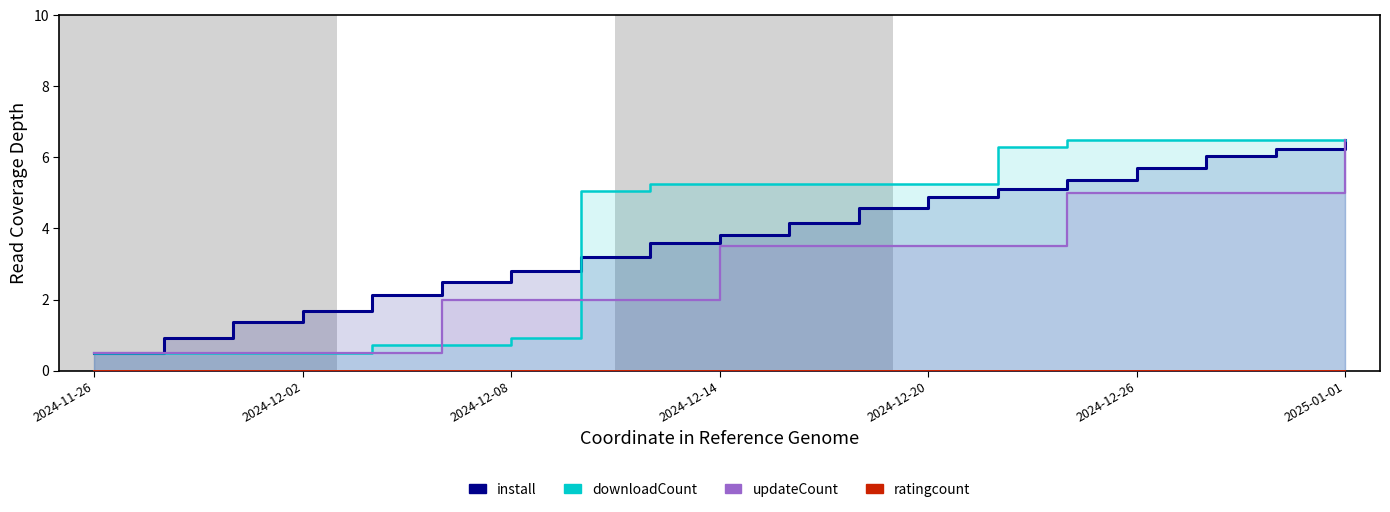

How many distinct data groups are displayed?

4